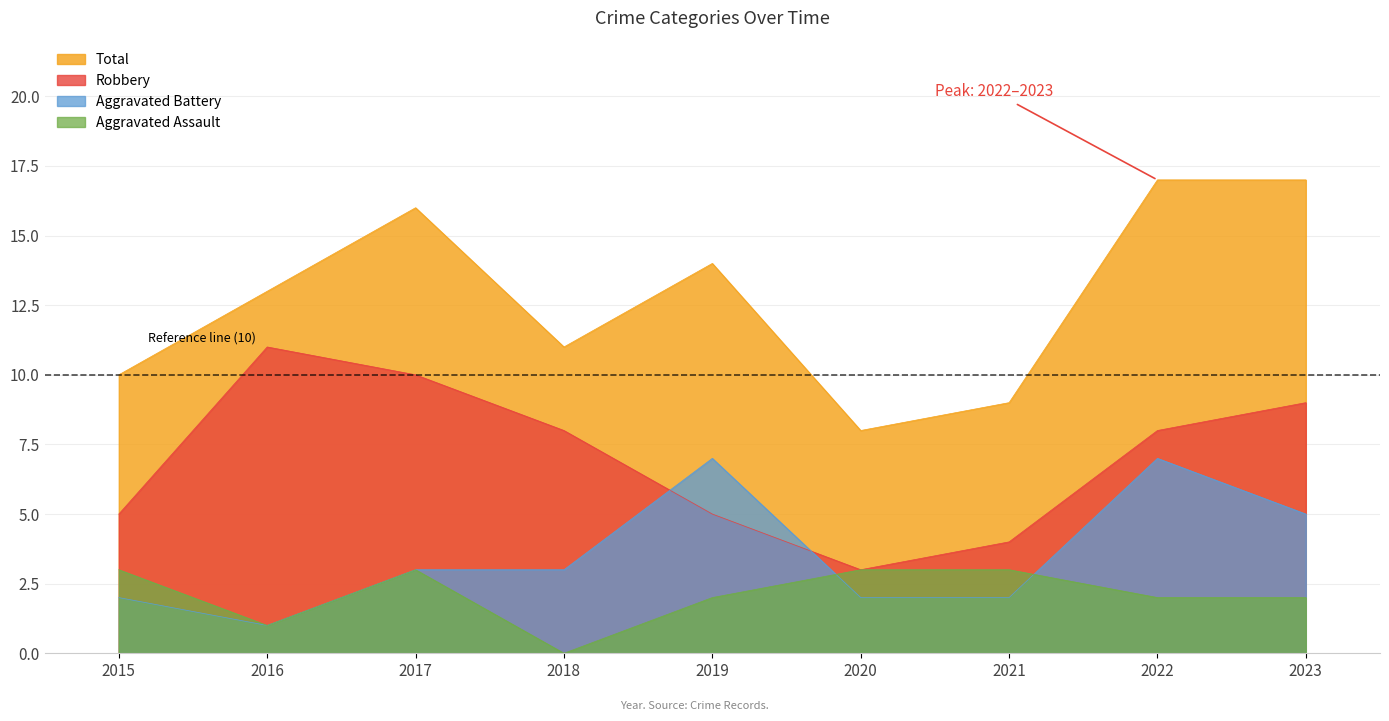

What is the spread (max minus min) of values at 2019?

12